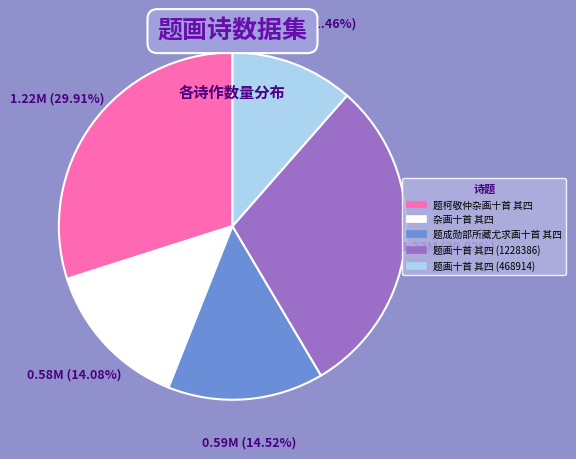

How many slices are in this pie chart?

5